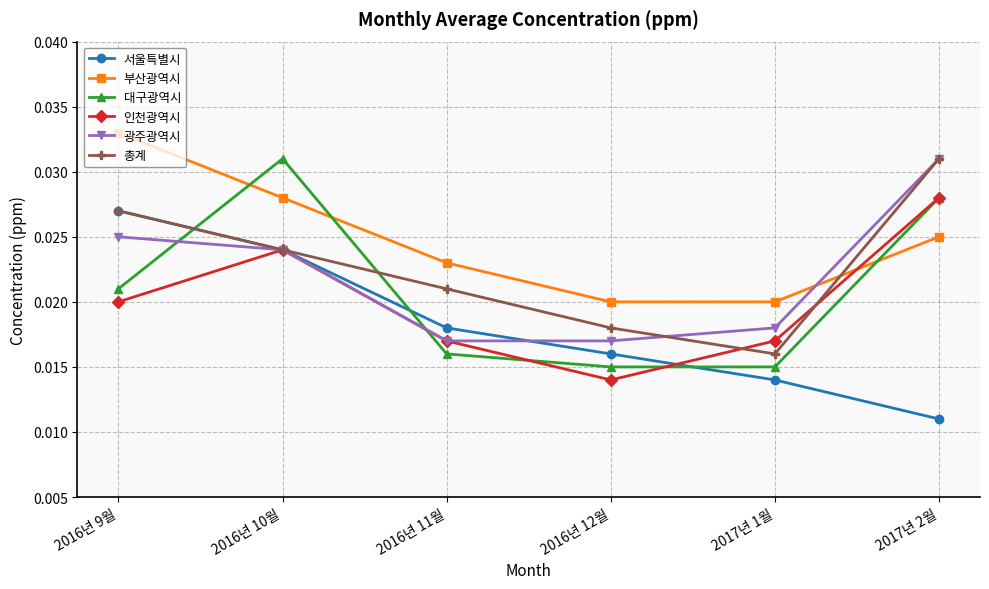

In 인천광역시, how many points are lower than both neighbors (excluding endpoints)?

1